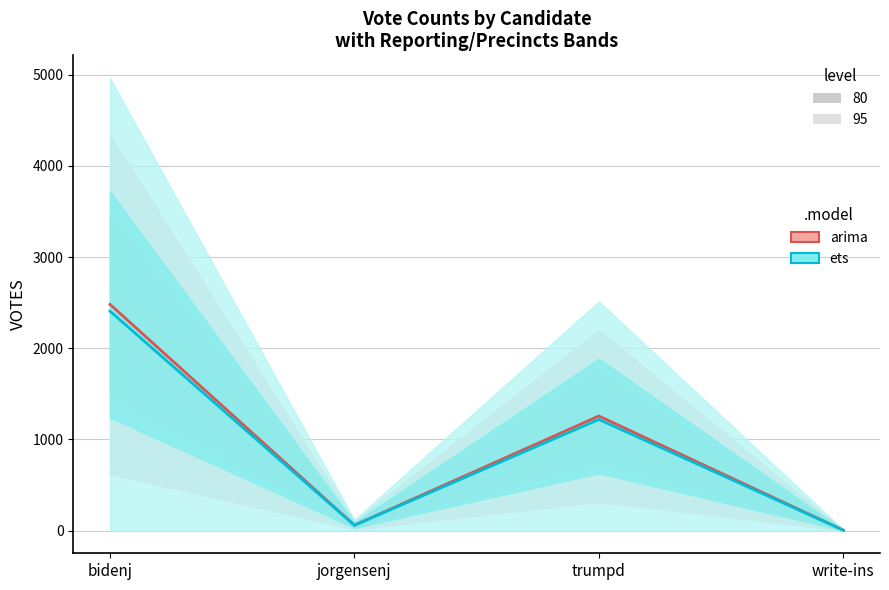

How many lines are shown in the chart?

2